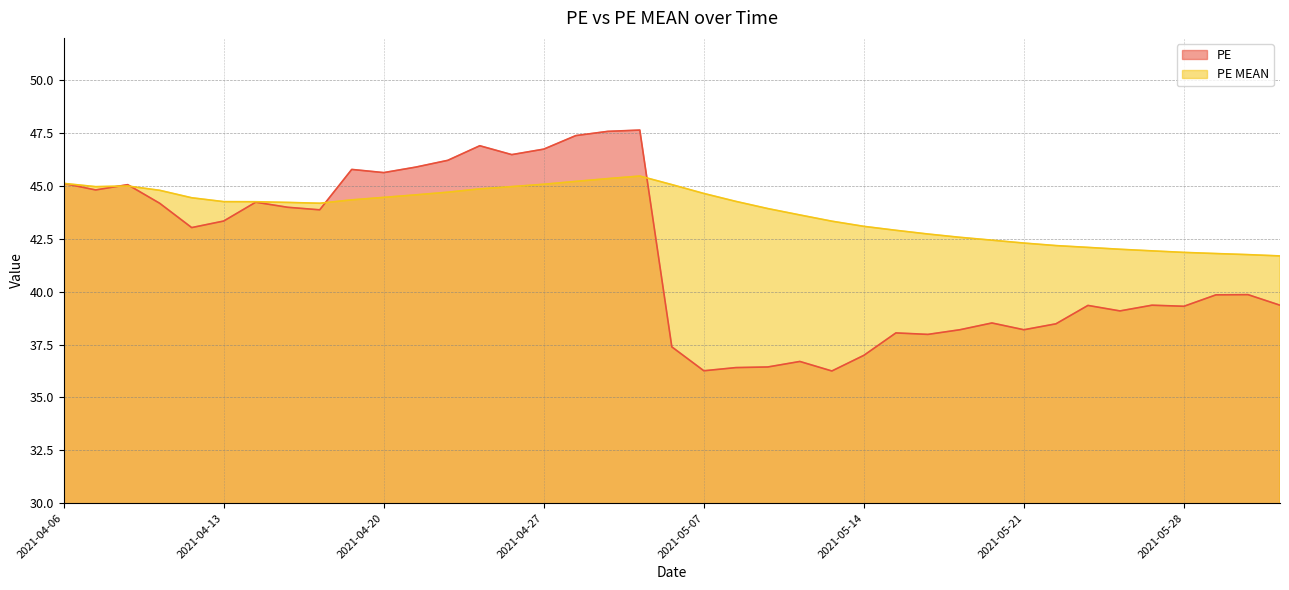

What is the average value of the PE MEAN series?

43.8